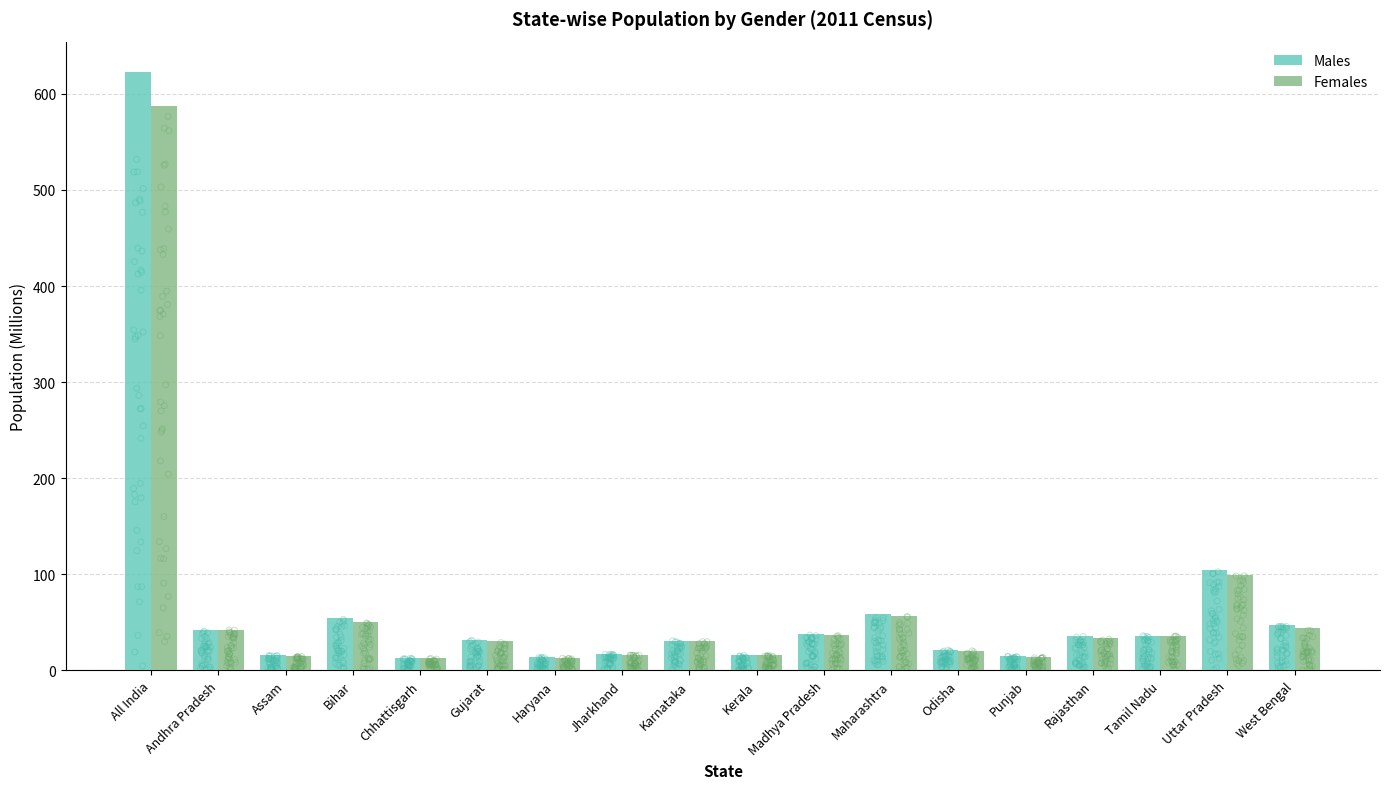

Which series contains the highest Y value?

Males